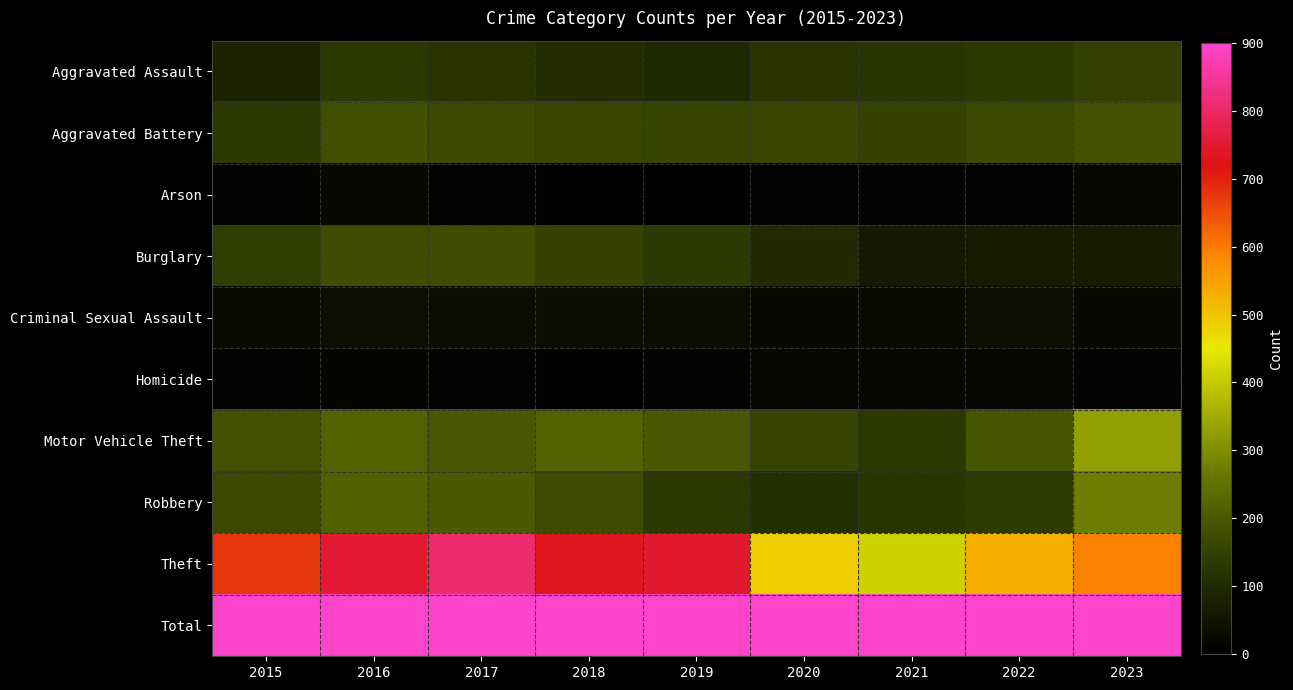

What is the spread (max minus min) of values at 2015?

1427